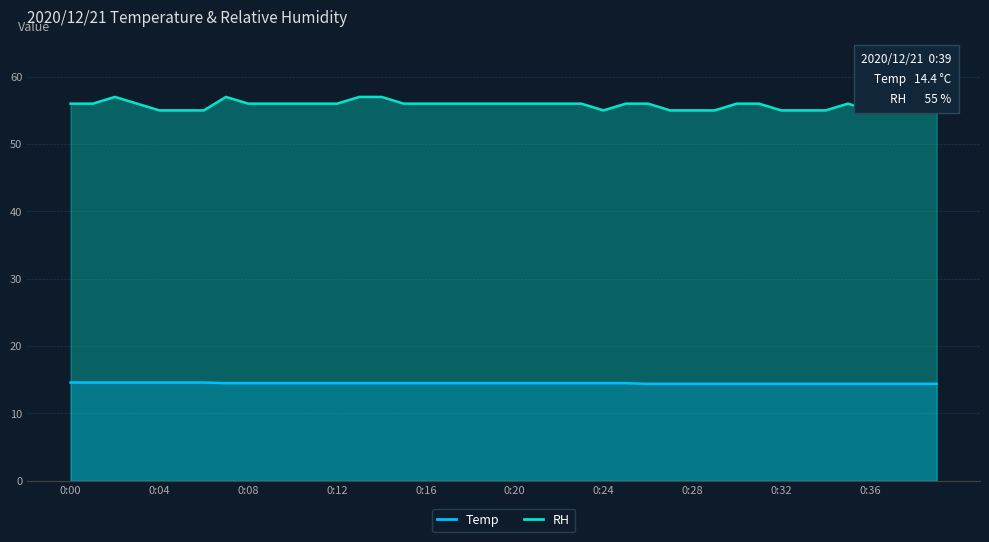

True or false: Temp has more than 0 points higher than both neighbors.

False